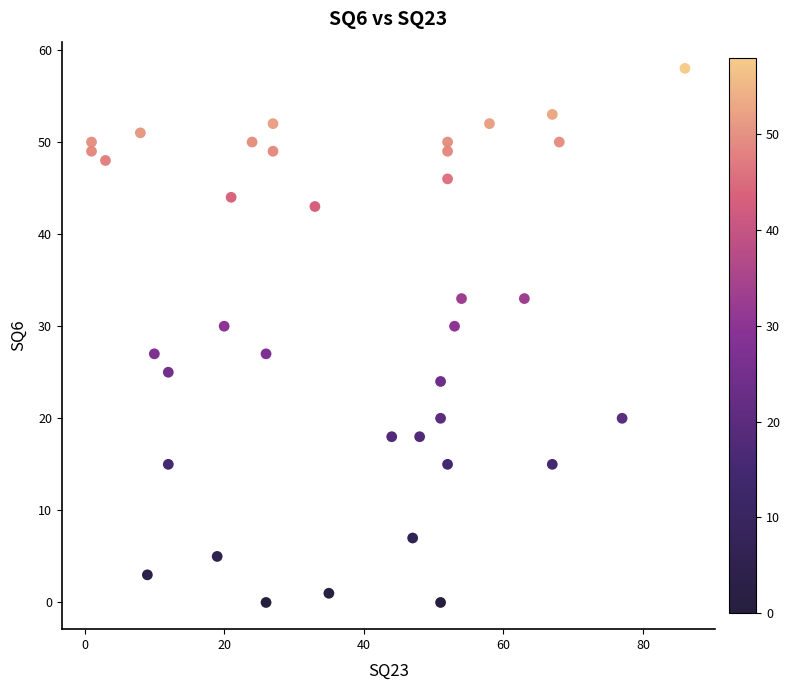

What is the range of X values (max minus min)?

85